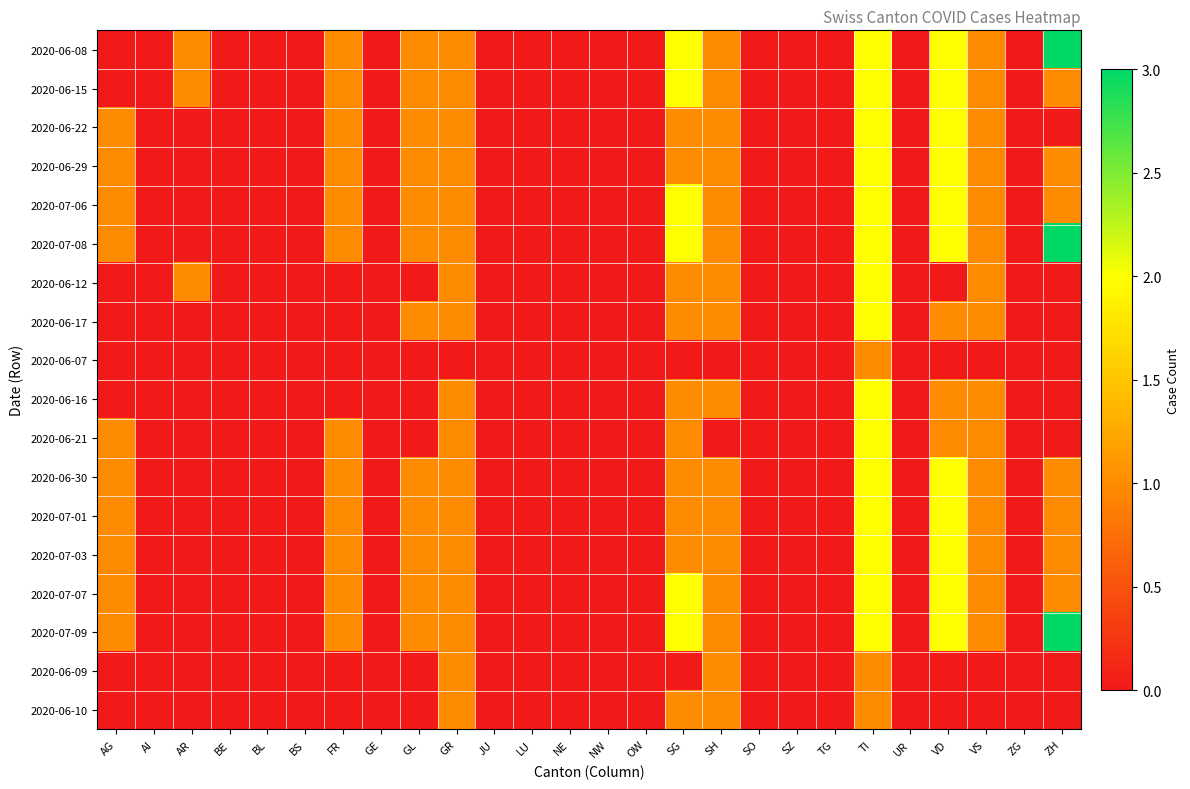

At how many categories does at least one series exceed 0?

11